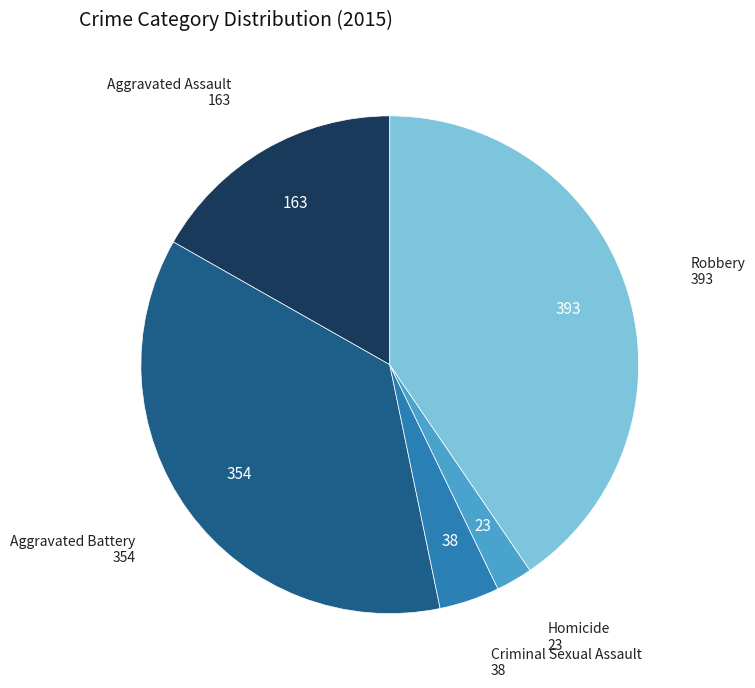

Does any single category account for the majority?

No